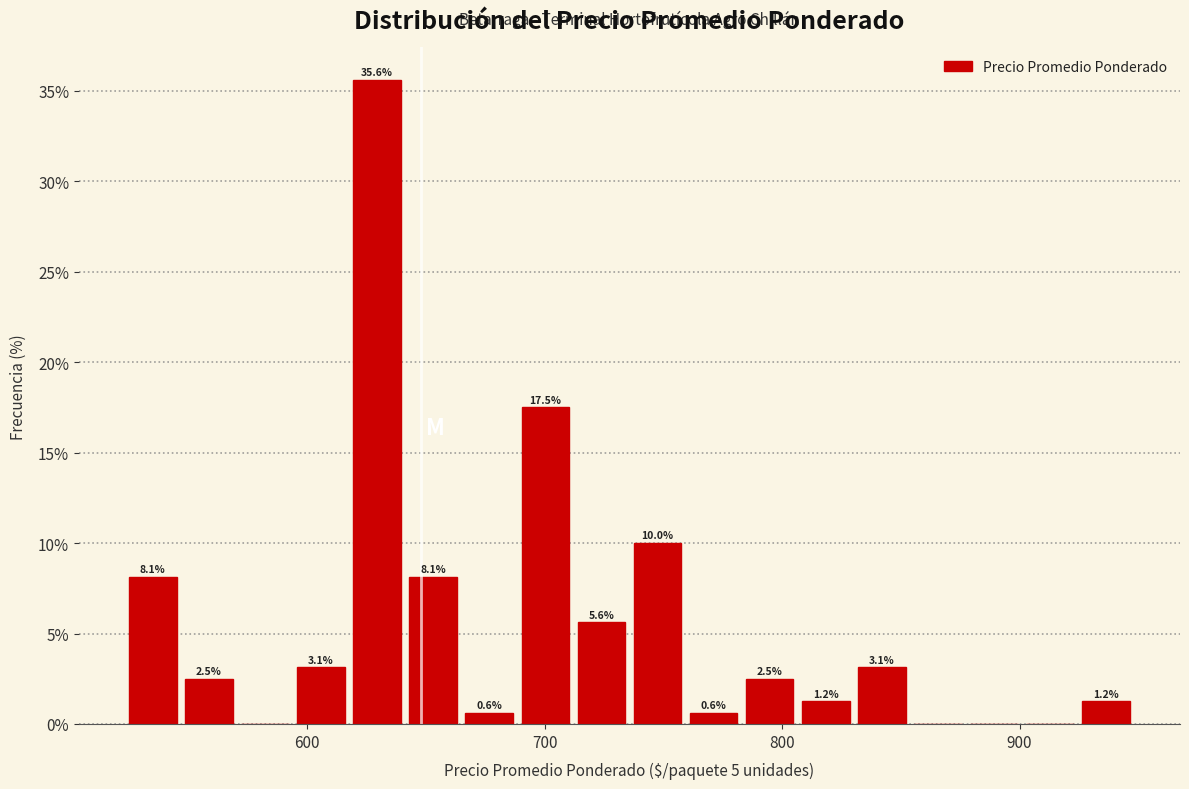

Read against the x-axis, roughly where is the centre of the tallest bar?

630